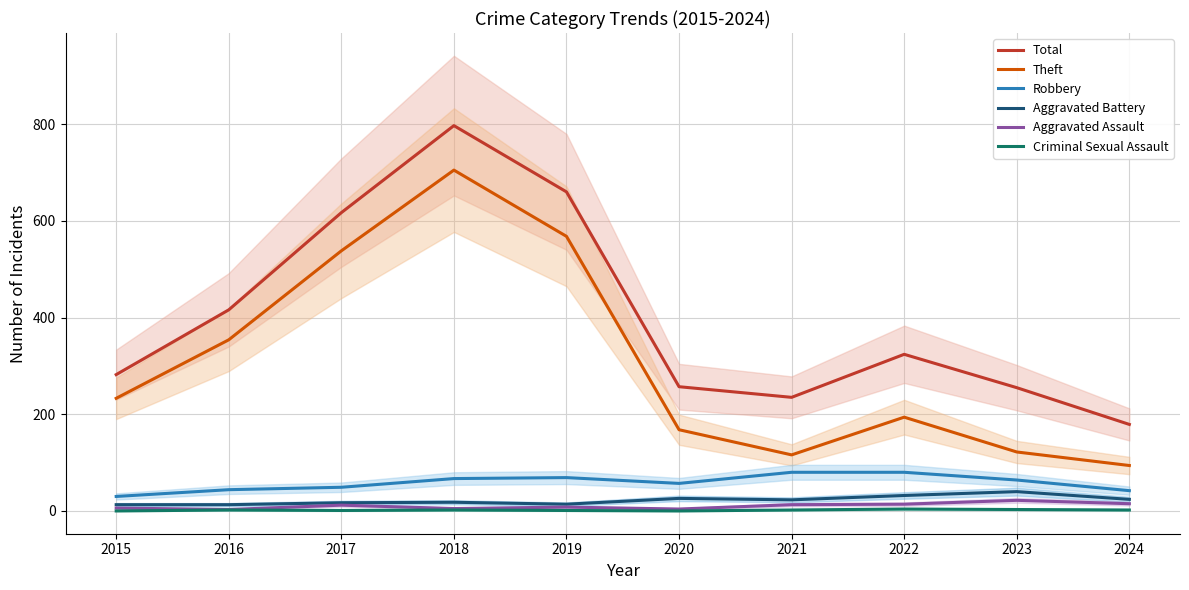

At how many categories does at least one series exceed 754?

1